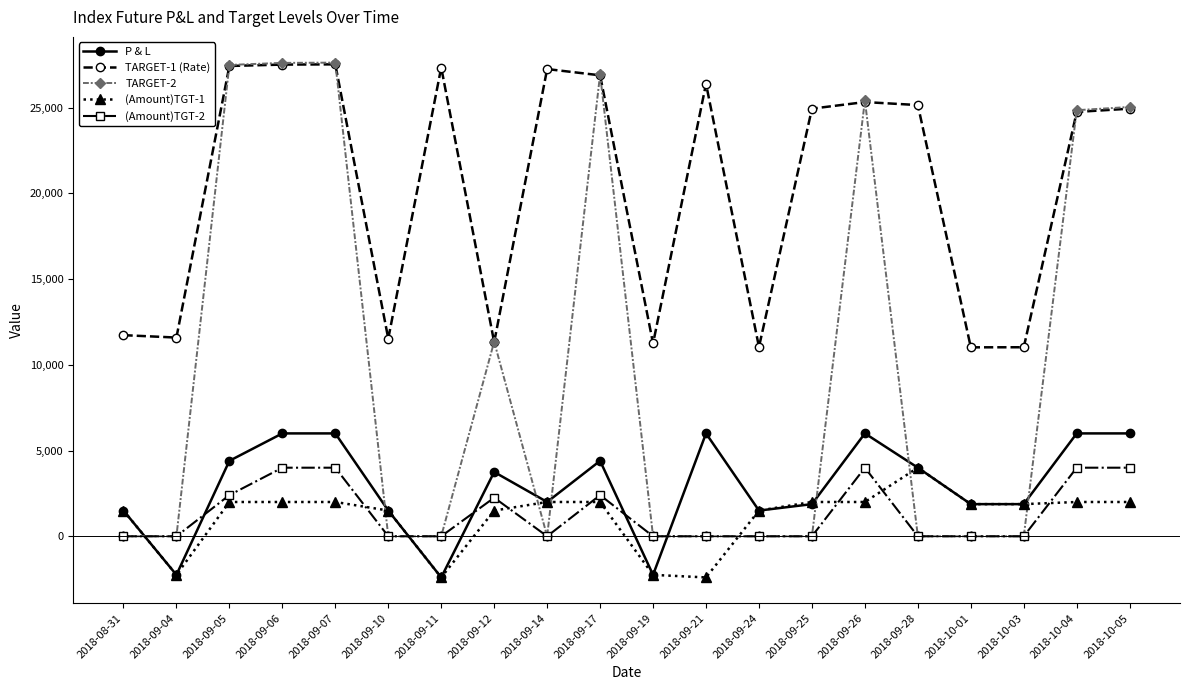

What is the sum of the TARGET-1 (Rate) values at 2018-09-28 and 2018-09-26?

50475